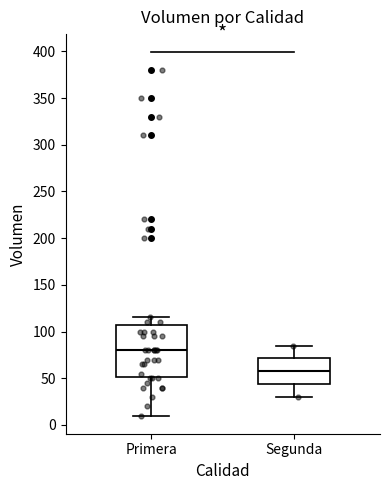

Which box has the highest median line?

Primera